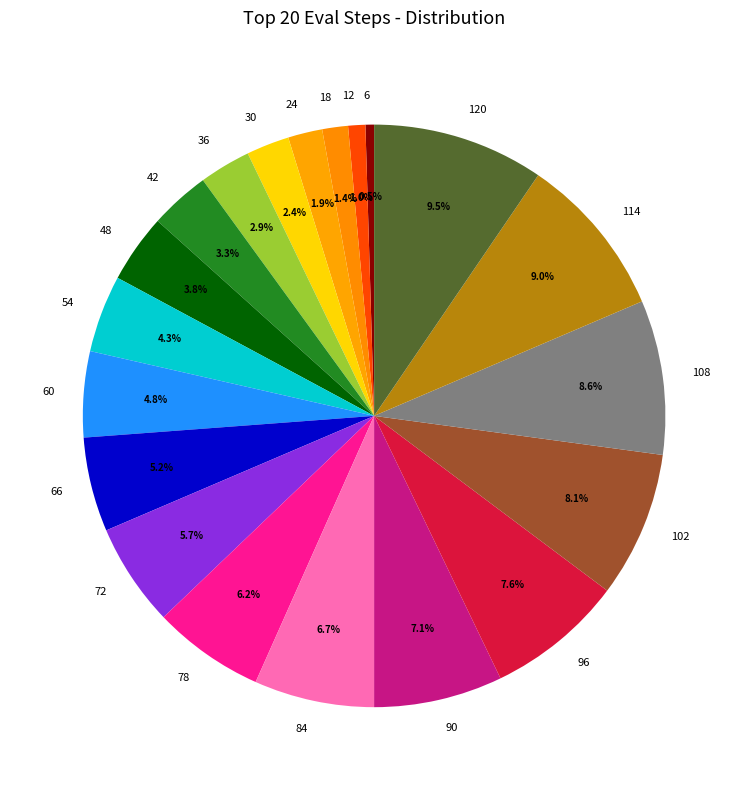

How many slices are in this pie chart?

20